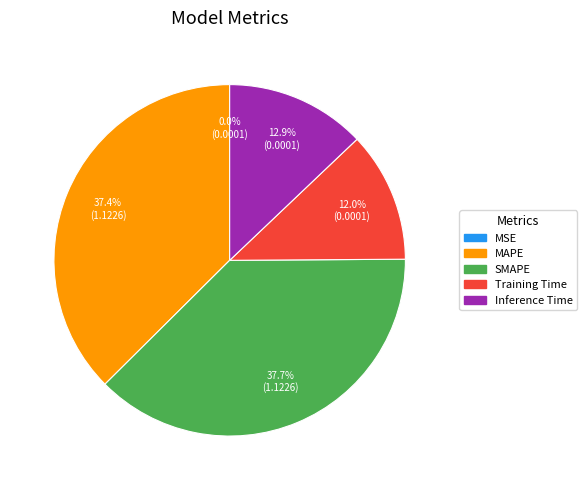

What percentage is NOT represented by MAPE?

62.6%